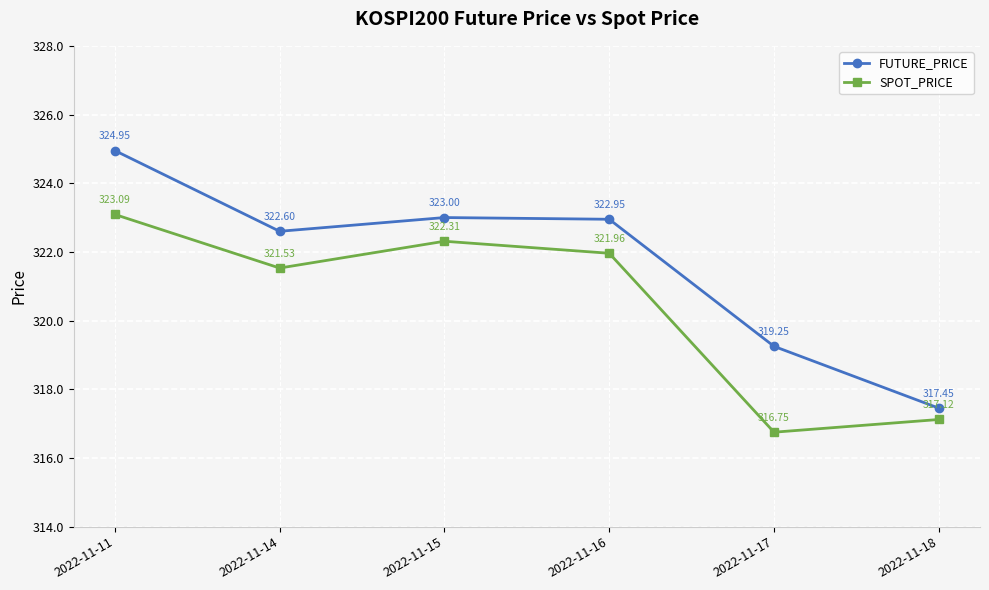

What is the minimum value for SPOT_PRICE?

316.8